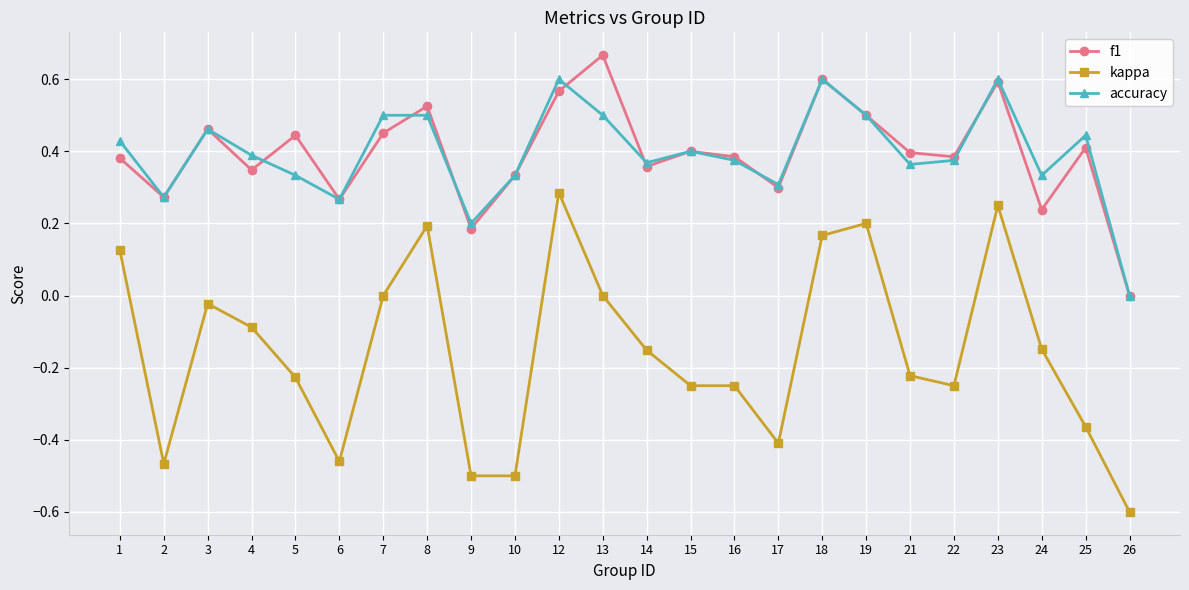

Count the number of categories in the chart.

24